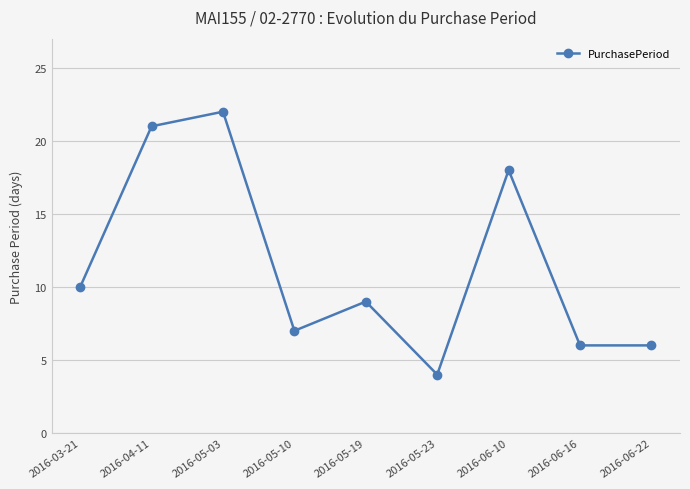

Which has a higher value, 2016-06-16 or 2016-03-21?

2016-03-21